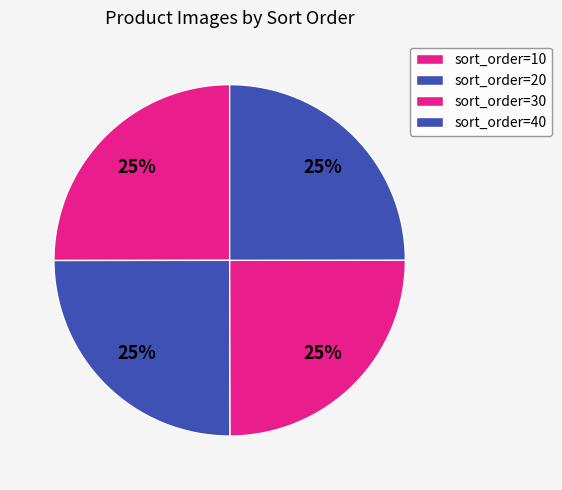

How many slices are in this pie chart?

4